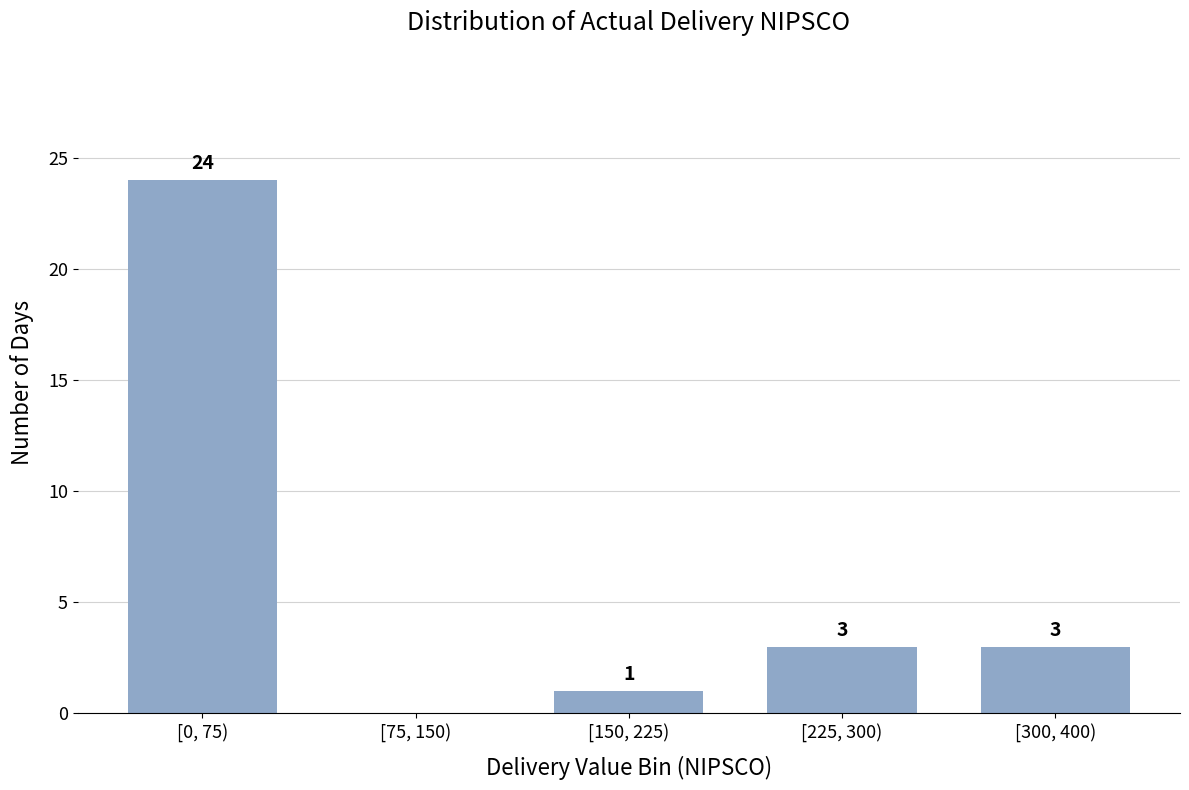

Reading left to right, what are all the values shown in this chart?

[0, 75)=24	[75, 150)=0	[150, 225)=1	[225, 300)=3	[300, 400)=3